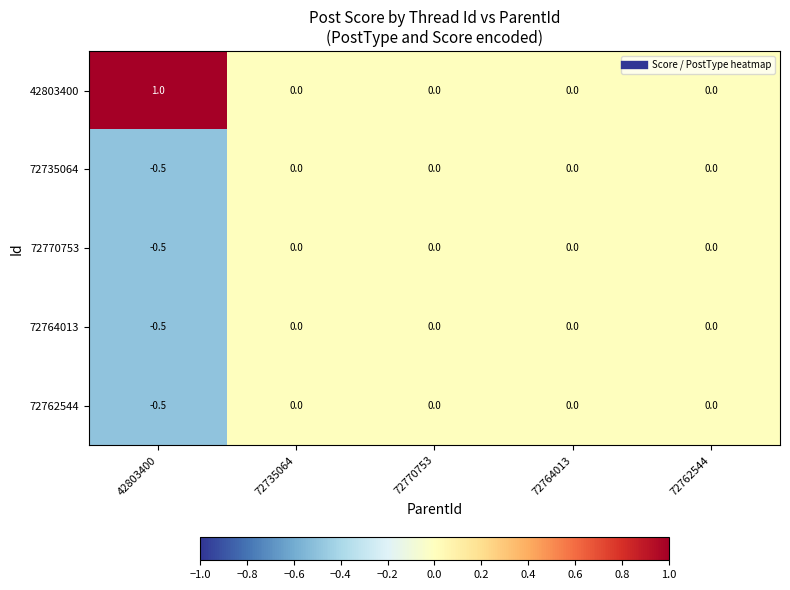

Count the 42803400 values in the range 0 to 1.

5